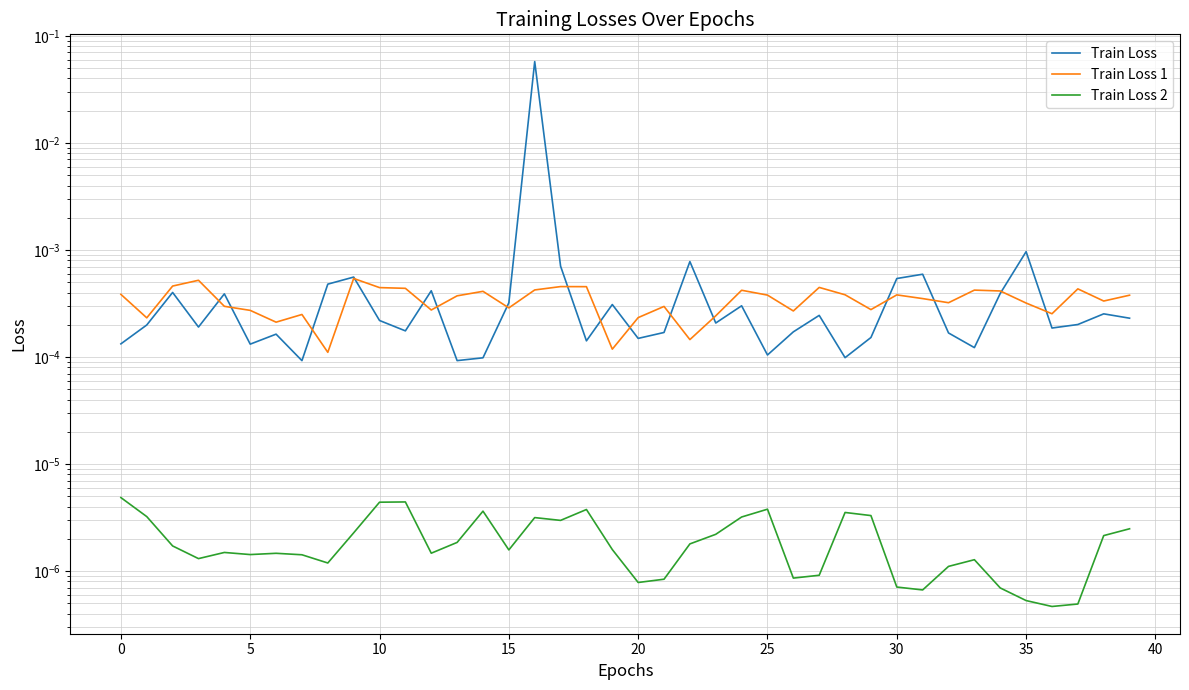

How many lines are shown in the chart?

3